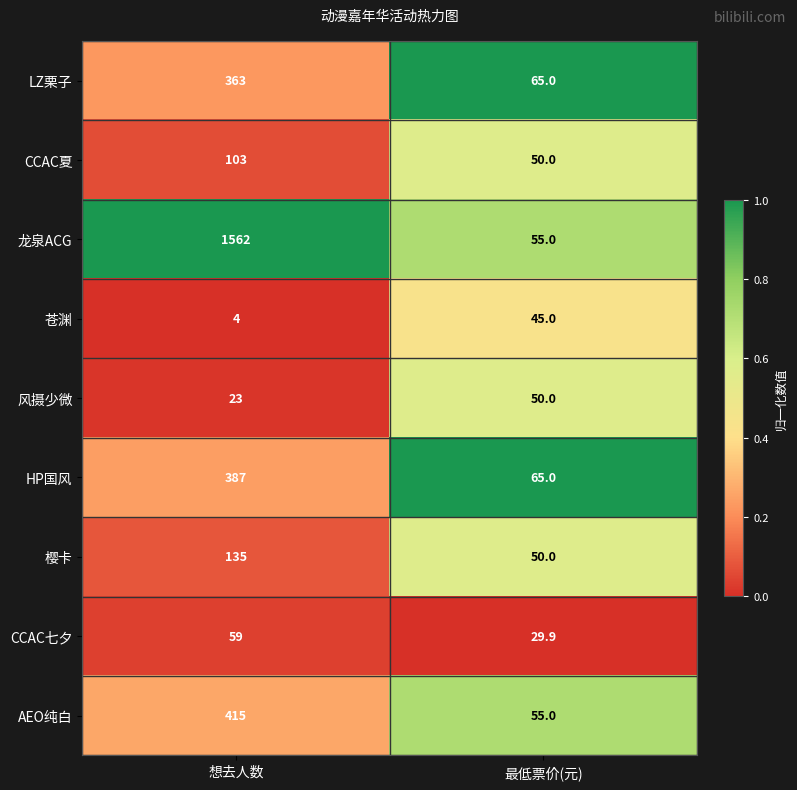

What is the total value across all series at 最低票价(元)?

464.9